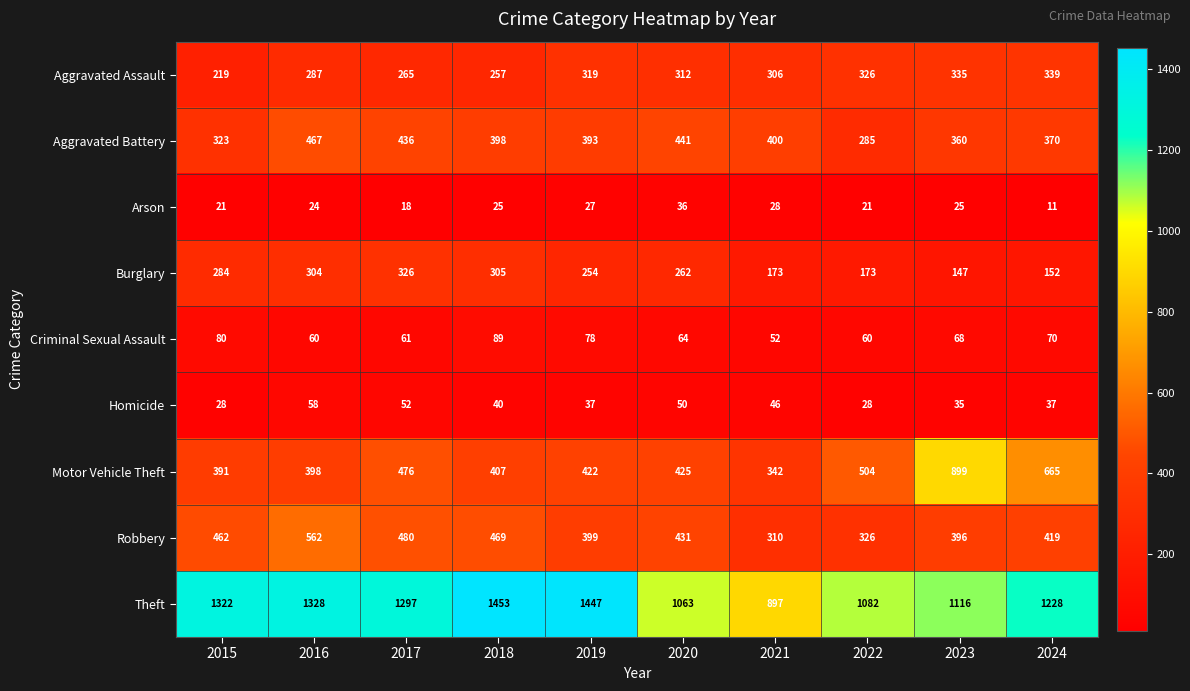

What is the approximate value of Aggravated Battery at 2018?

398